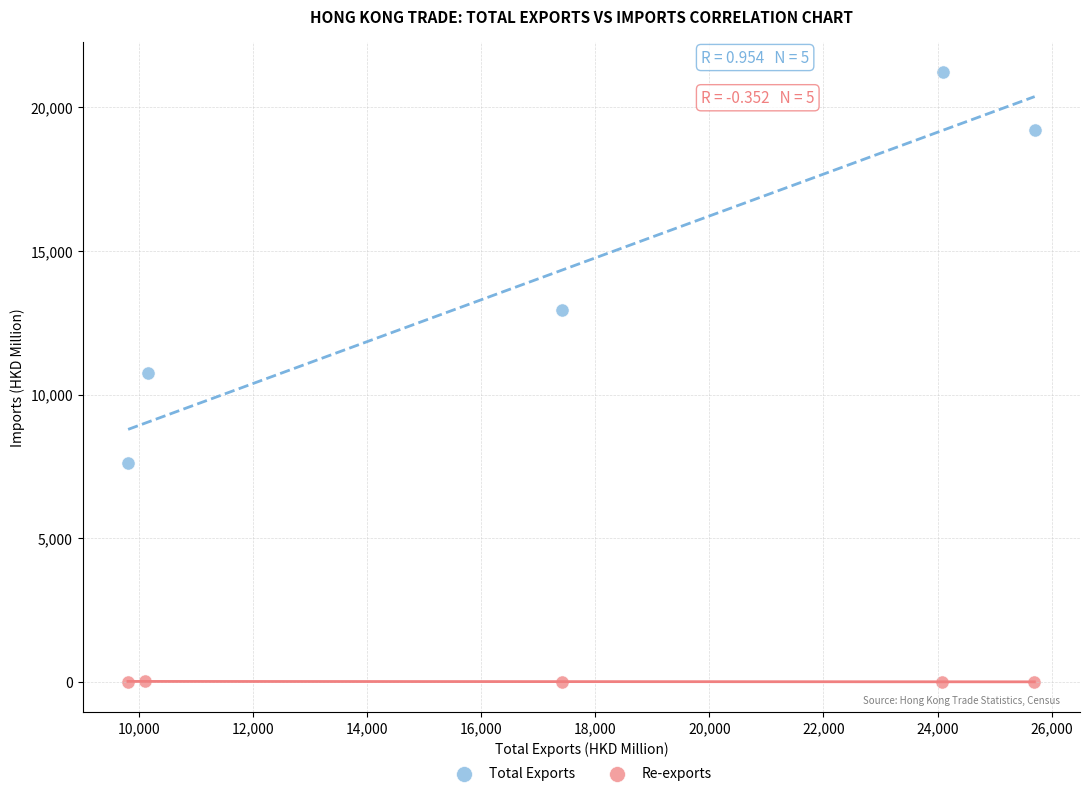

Which series has the largest Y range (max minus min)?

Total Exports